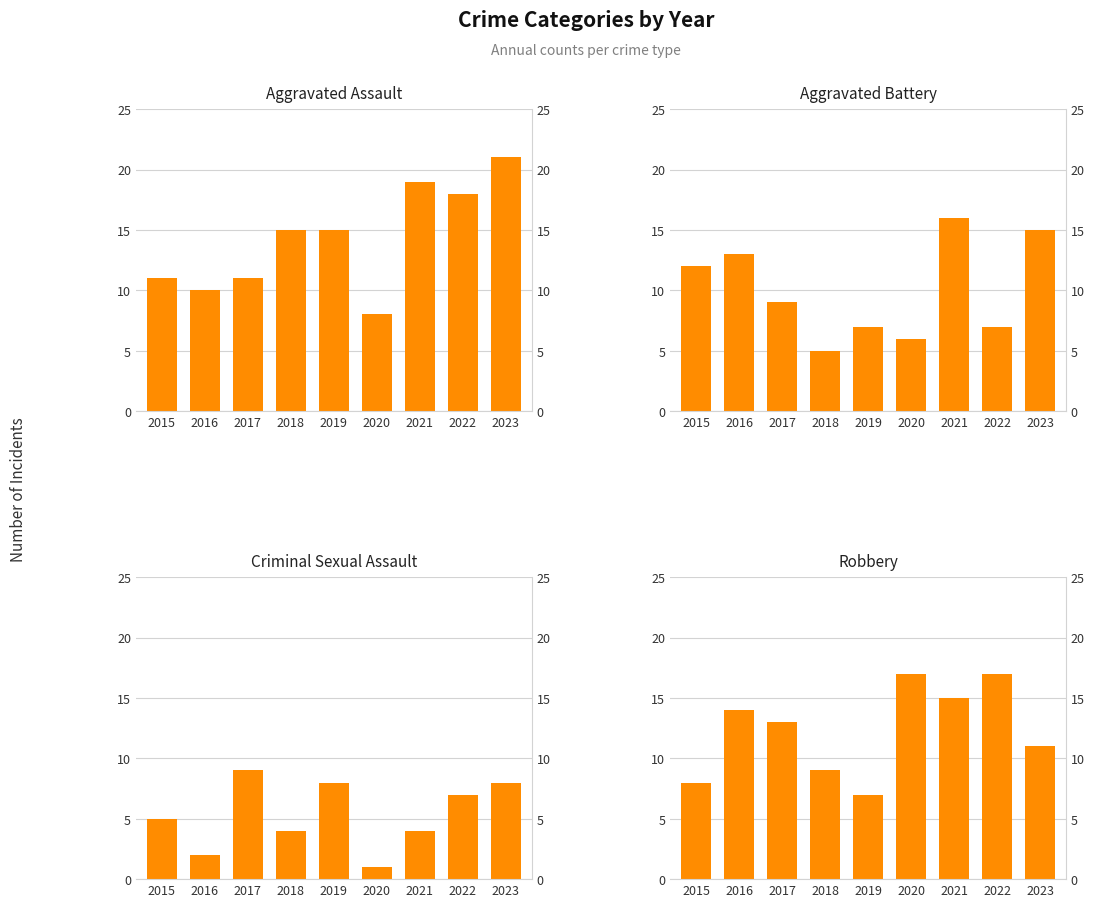

Are the bars grouped side by side (vs. stacked)?

Yes